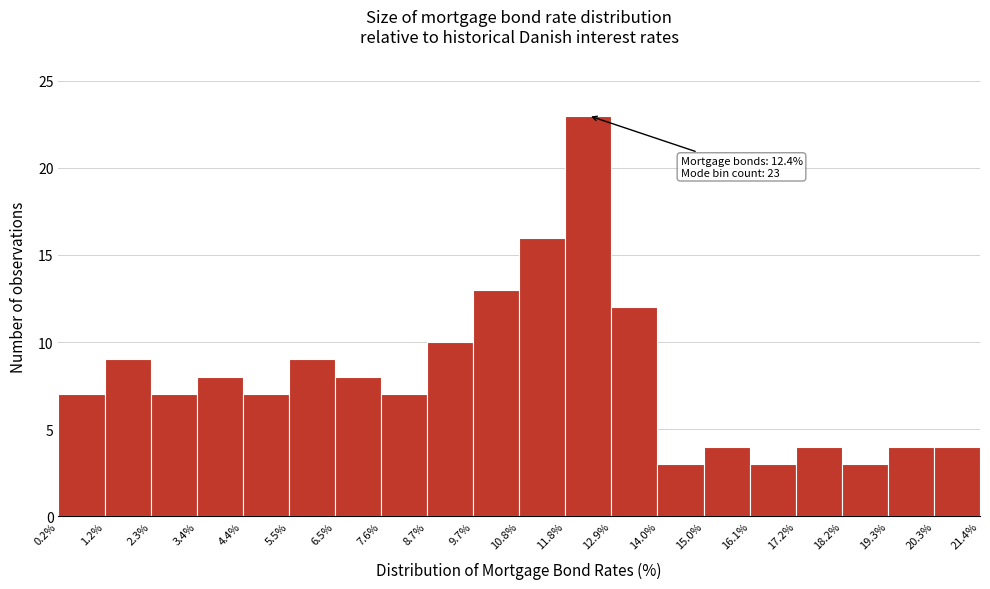

Which range on the x-axis has the tallest bar?

11.8% to 12.9%